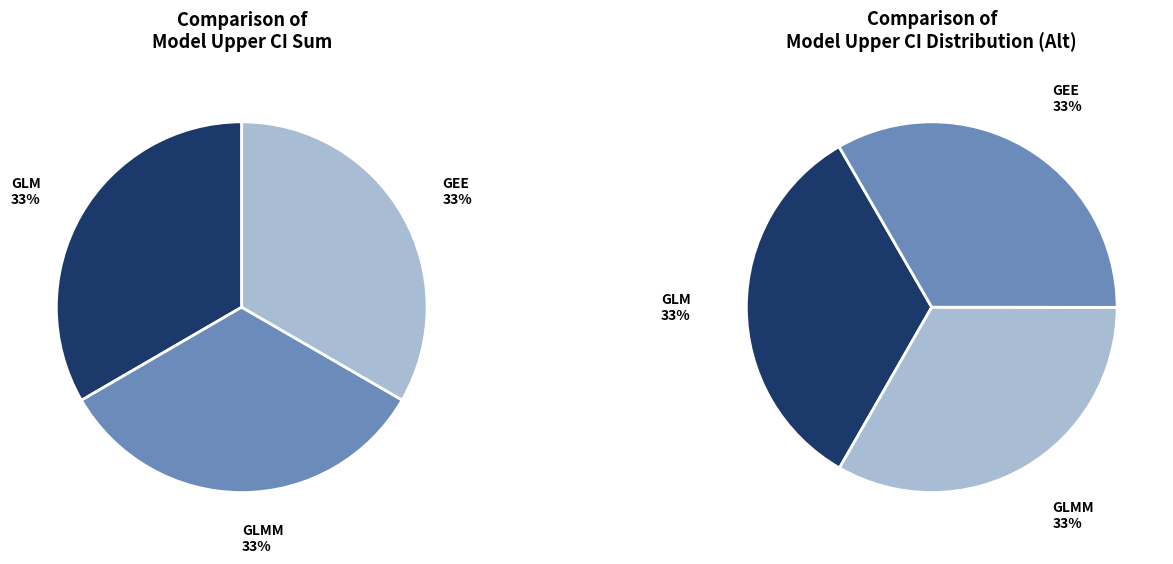

Does GLM account for over 50% of the chart?

No